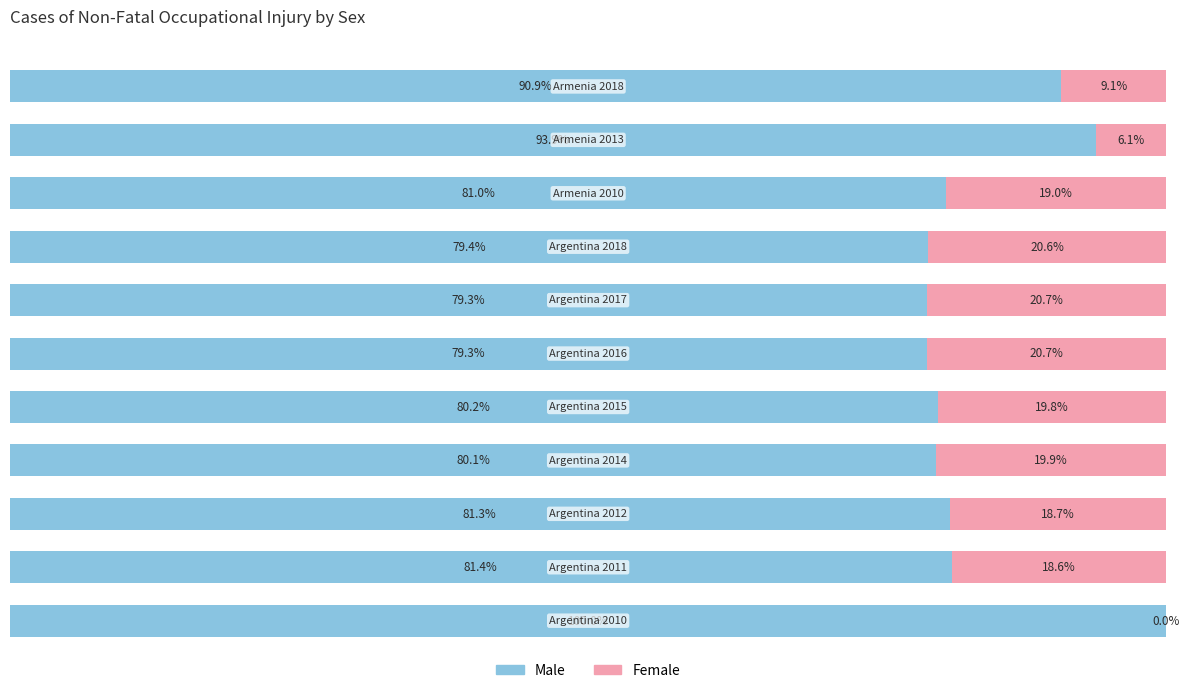

How many values in the Male series are below 80?

3